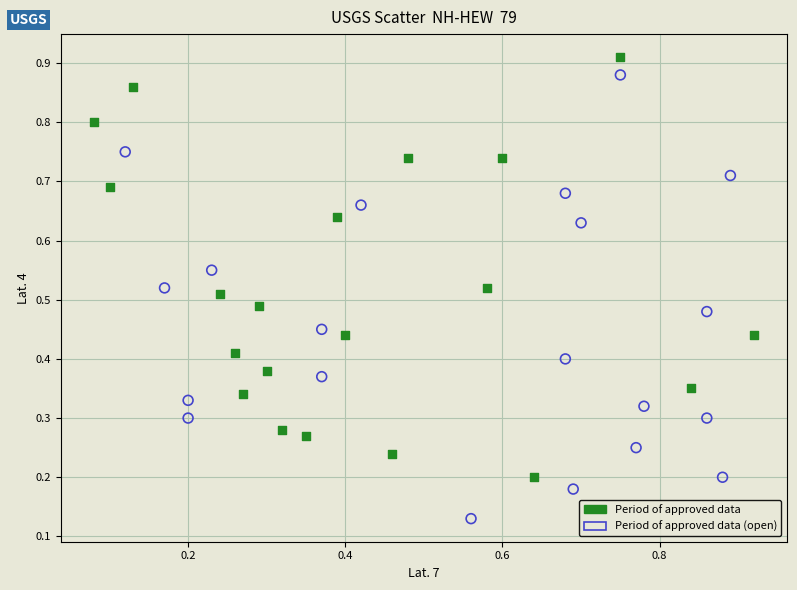

Which series reaches the minimum Y coordinate?

Period of approved data (open)